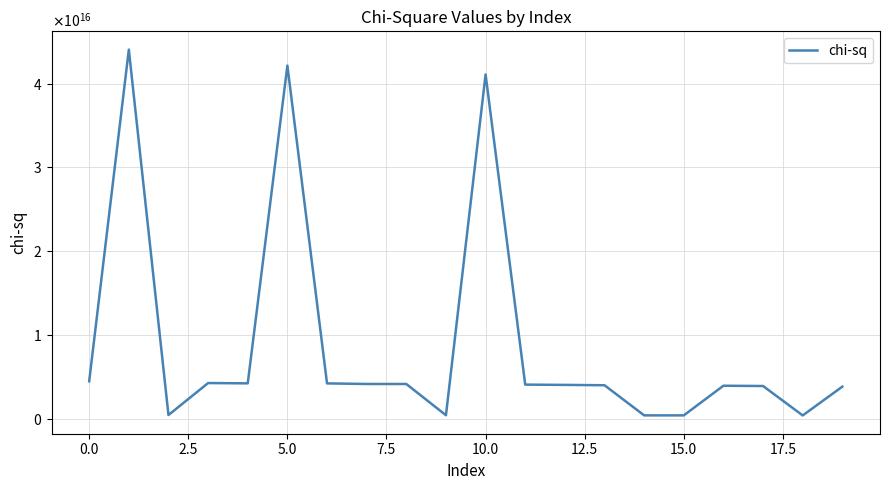

Does the chart have visible grid lines?

Yes